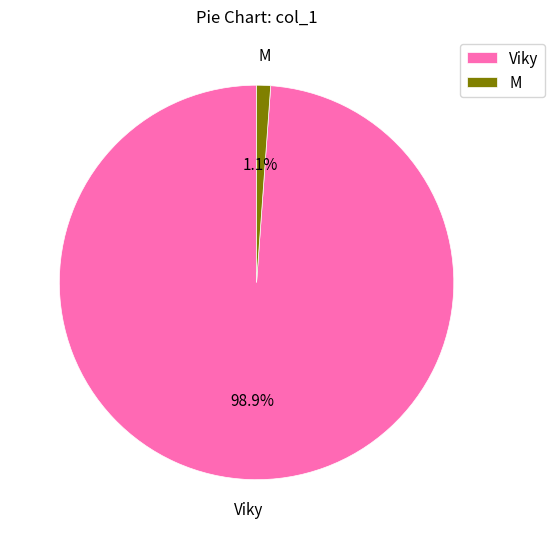

To the nearest percent, what is the average slice percentage?

50%